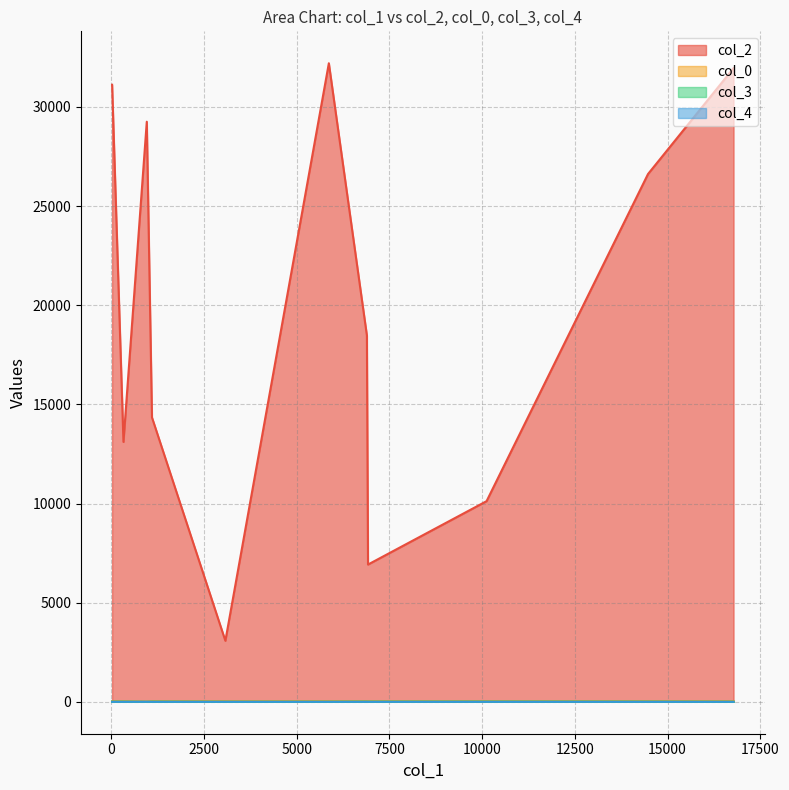

Which category has the lowest value in the col_2 series?

3077